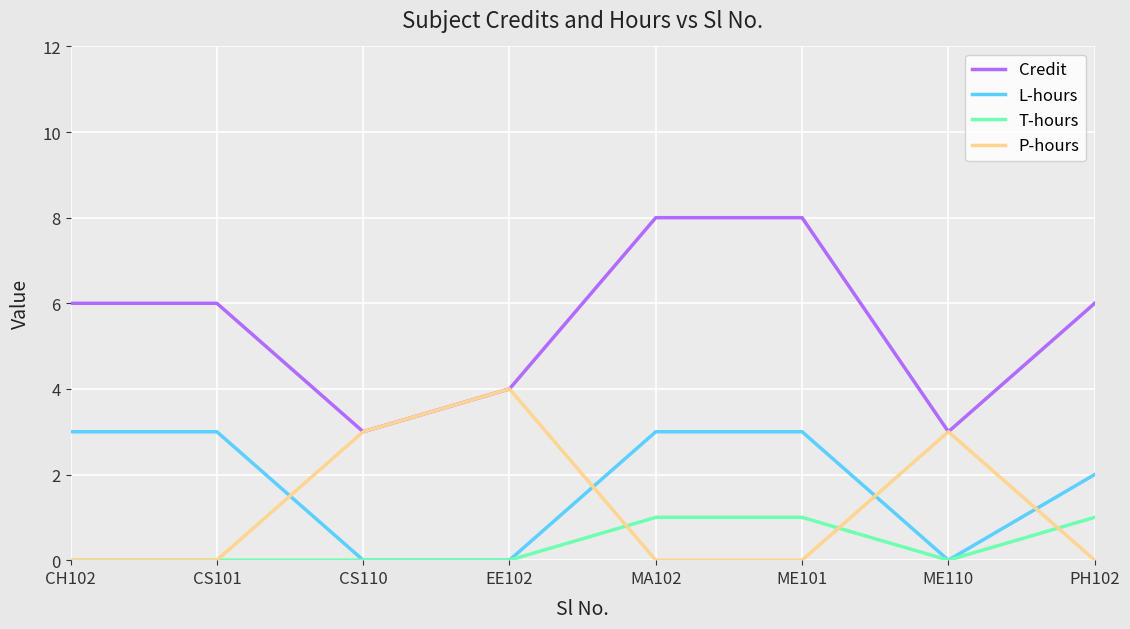

What position from the left is MA102?

5